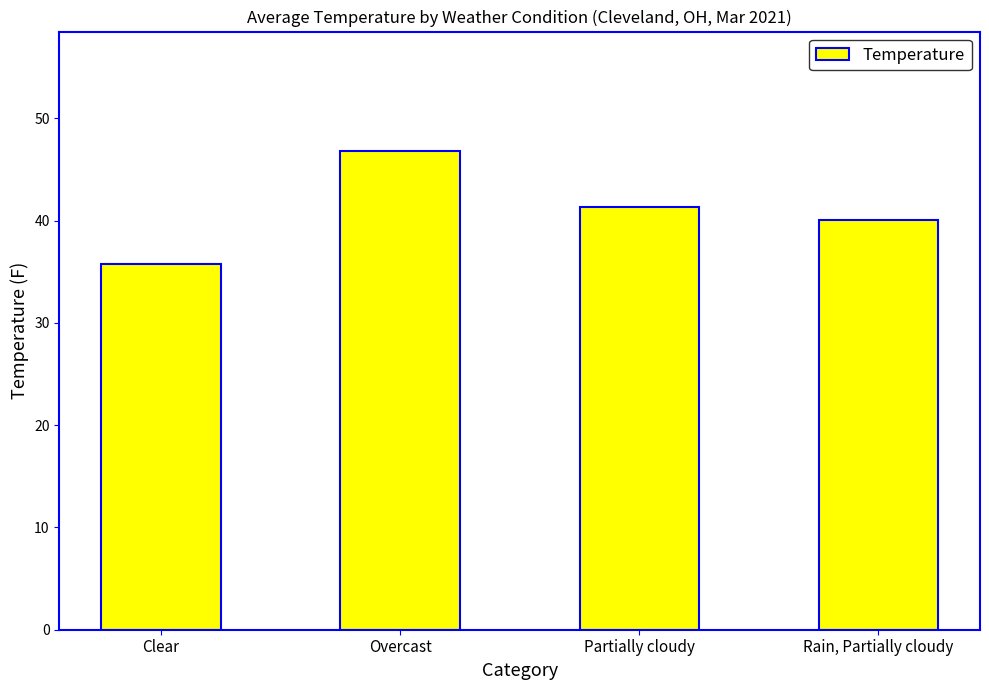

What is the label of the 3rd bar from the right?

Overcast